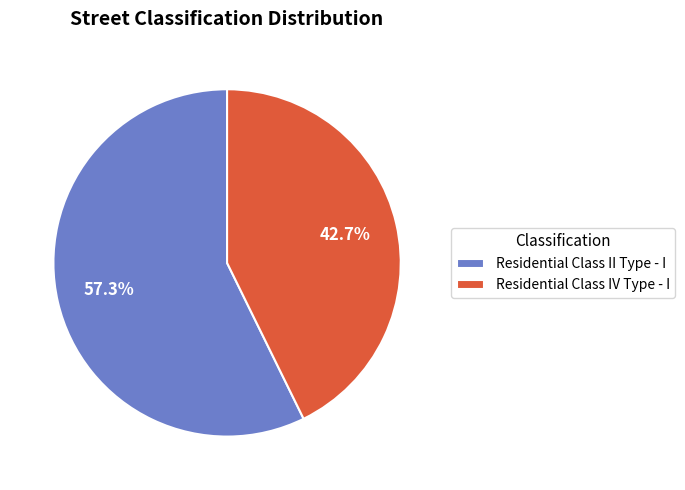

Count the number of slices in the pie.

2